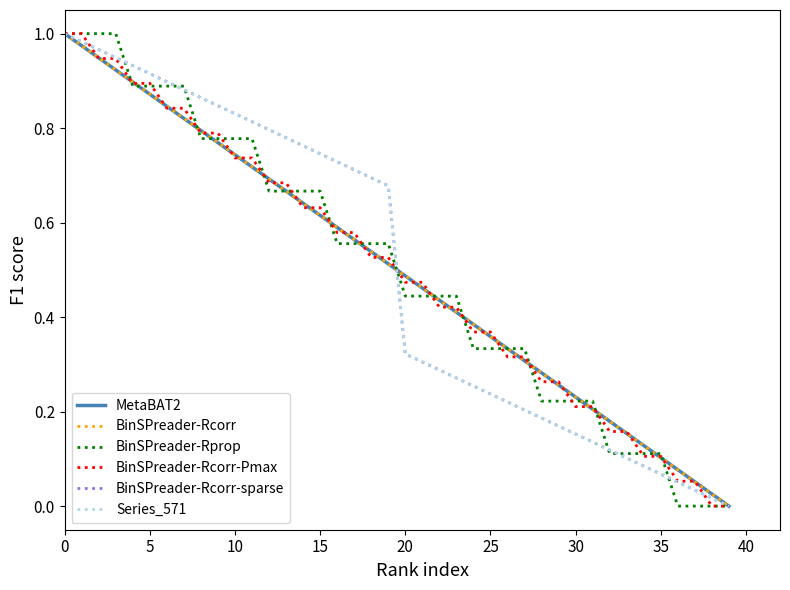

Which series ends up on top after the final intersection of BinSPreader-Rcorr and BinSPreader-Rprop?

BinSPreader-Rcorr